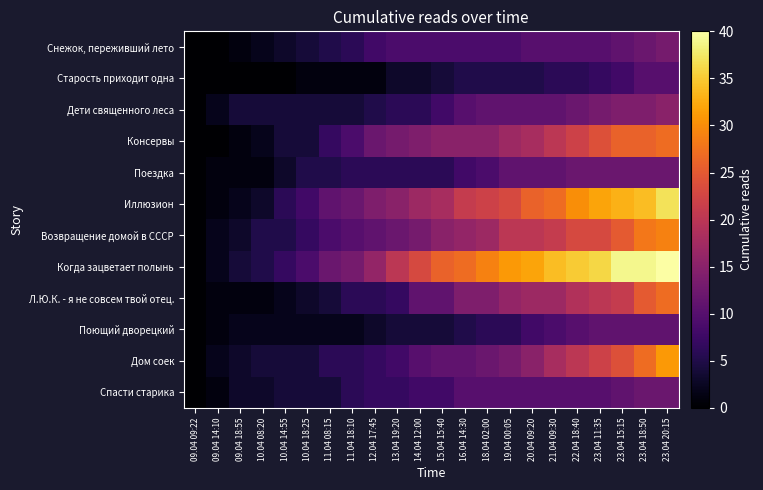

Which series changed the most between 10.04 18:25 and 23.04 11:35?

Когда зацветает полынь